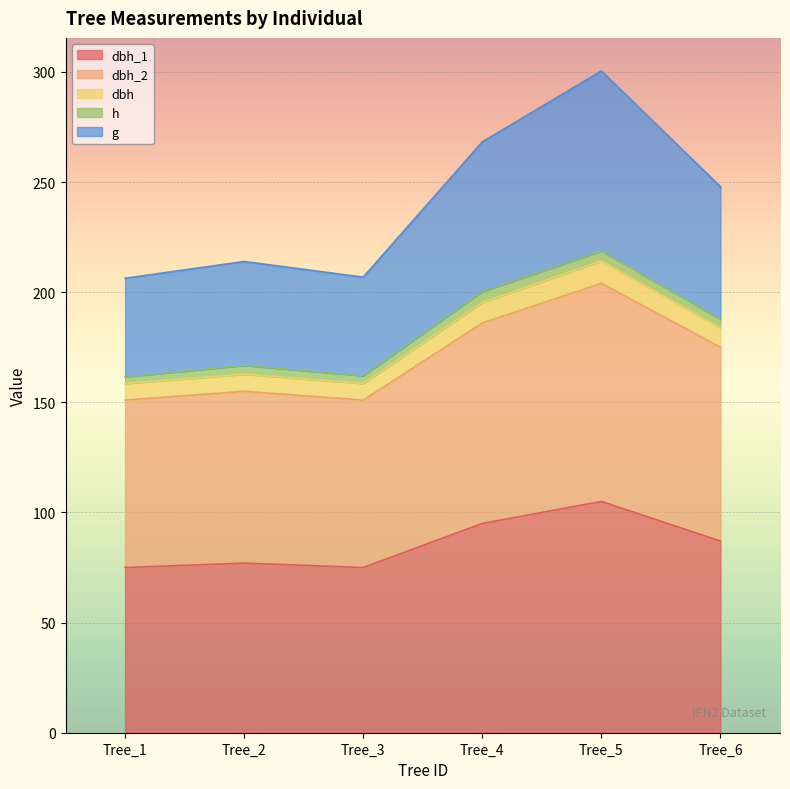

At which category is the sum across all series the highest?

Tree_5